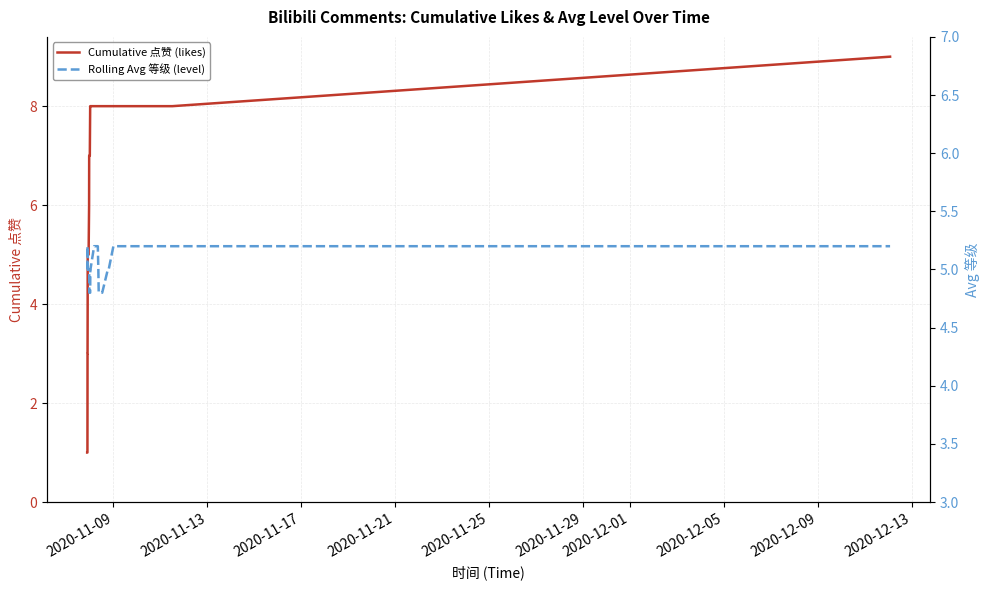

What is the maximum value for Cumulative 点赞 (likes)?

9